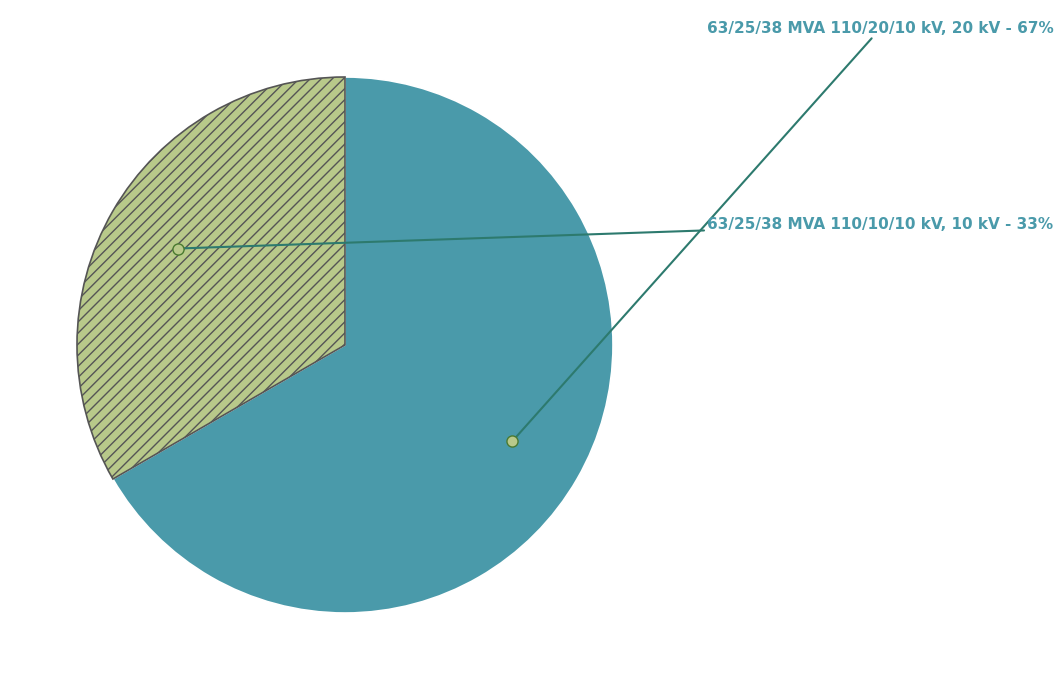

How many segments does this pie chart have?

2